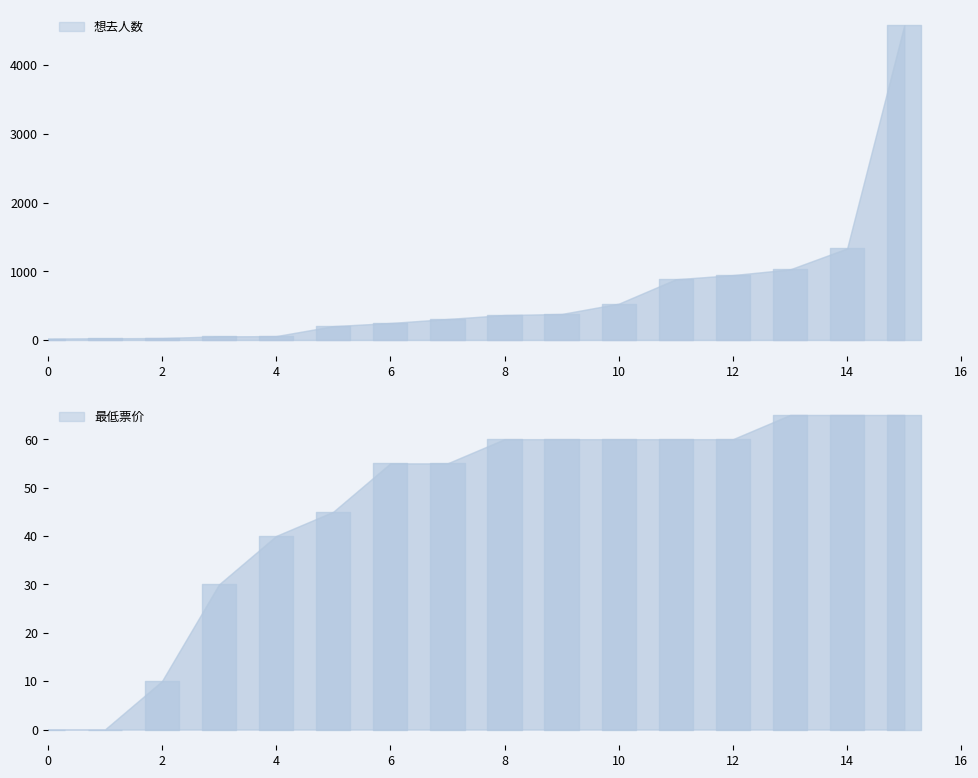

What is the greatest value displayed?

4577